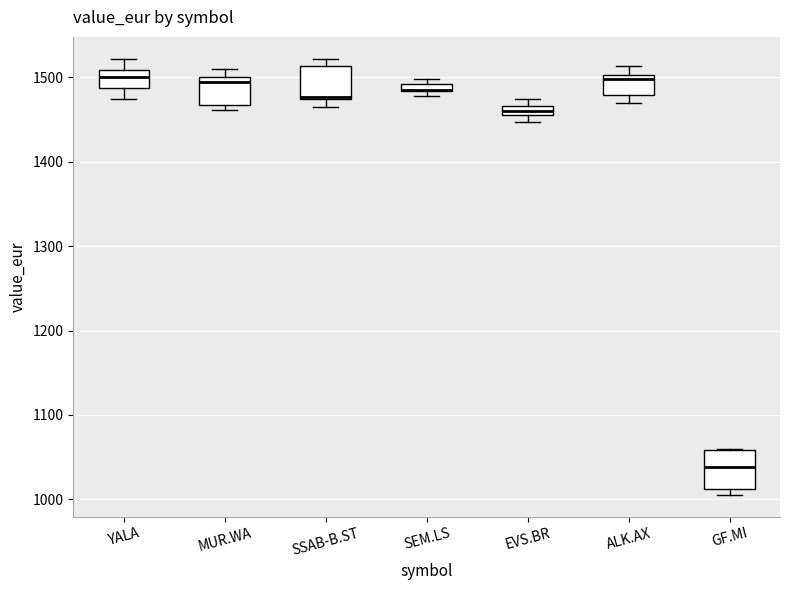

Where is the upper edge of the box for SSAB-B.ST on the y-axis? The values are not printed on the chart, so give them approximately, as read against the axis.

1510